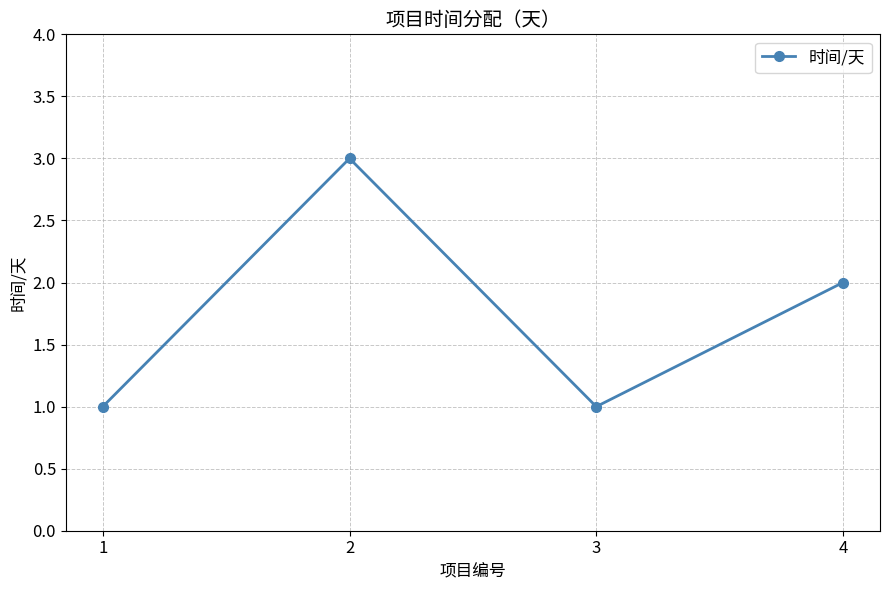

Count the number of data series in this chart.

1